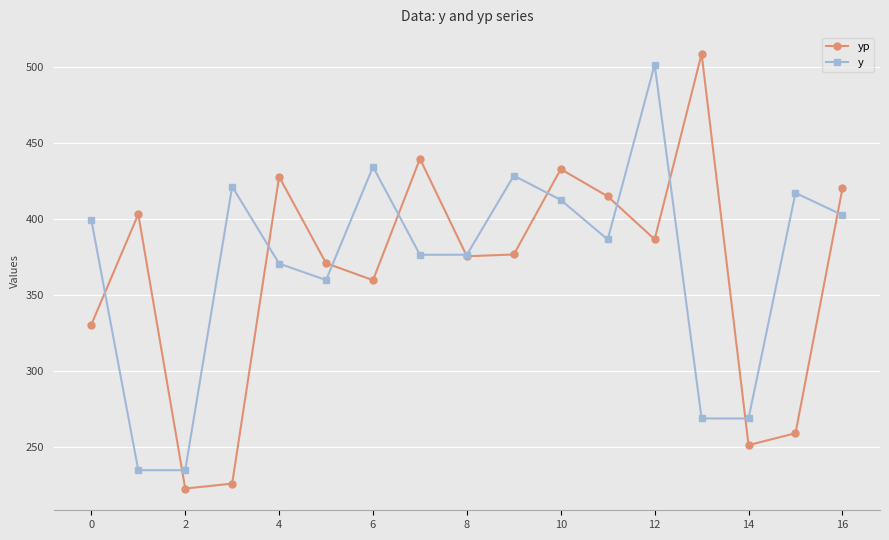

Does the chart have visible grid lines?

Yes